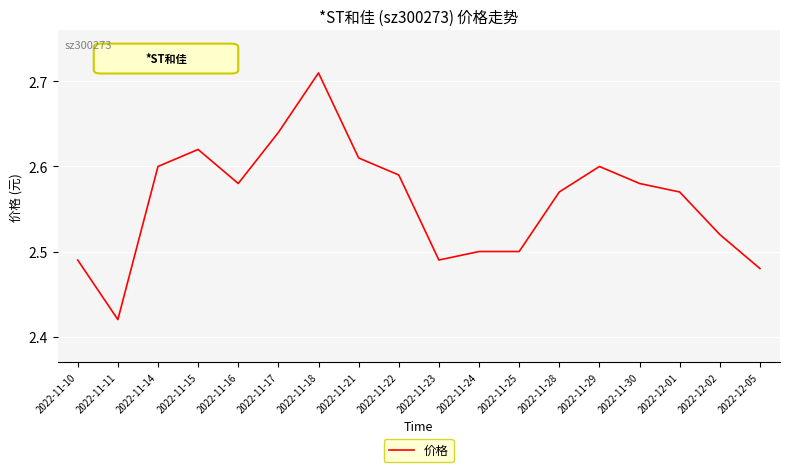

Which label corresponds to the smallest value in the chart?

2022-11-11